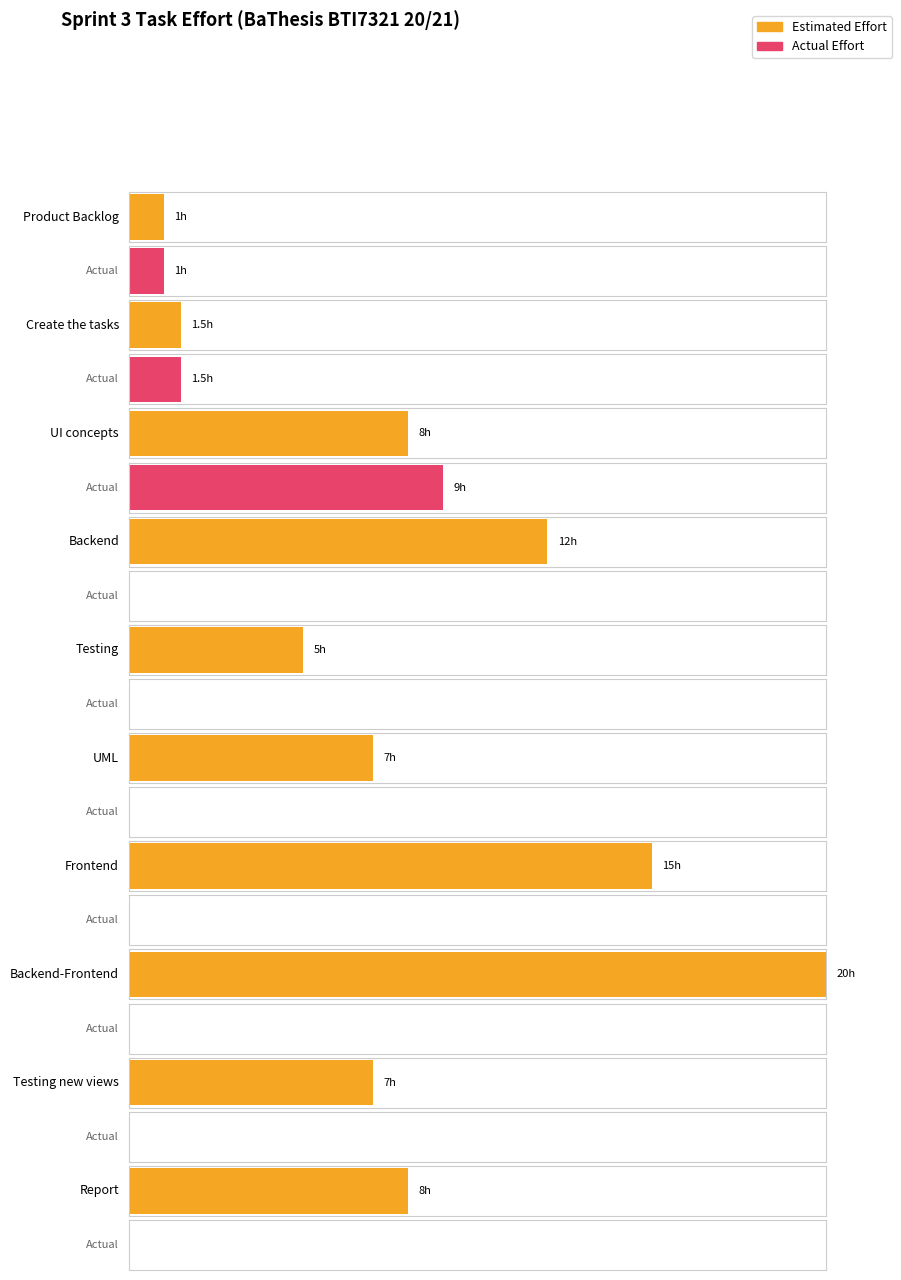

Which category has the lowest value in the Actual Effort series?

Backend